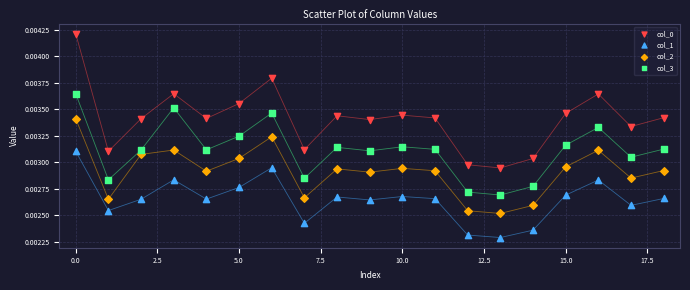

Which series contains the lowest Y value?

col_1